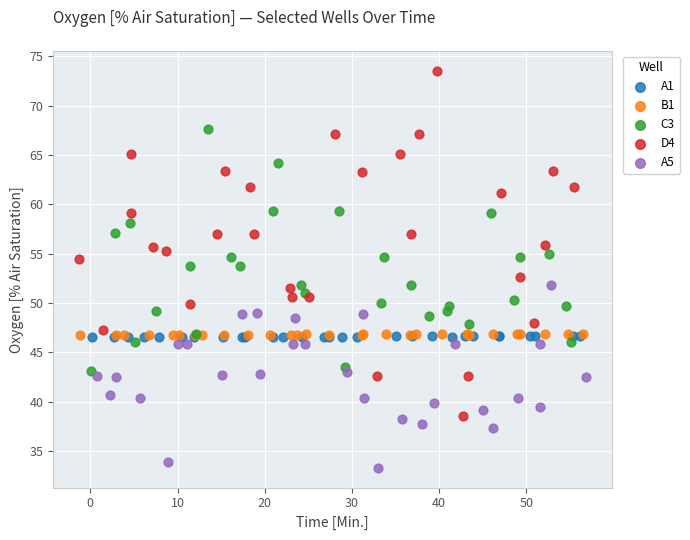

What are all the series names shown in the legend?

A1, B1, C3, D4, A5